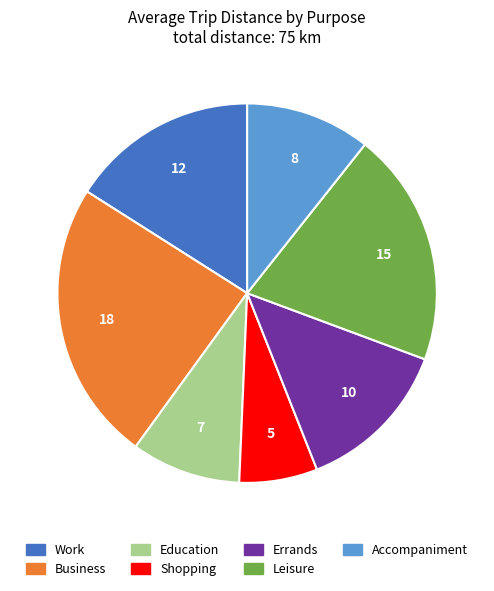

The Leisure slice represents 28% of the pie. True or false?

False